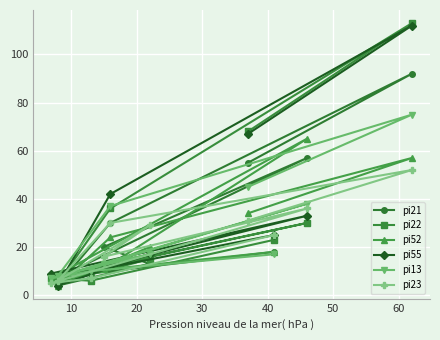

What is the average value of the pi52 series?

25